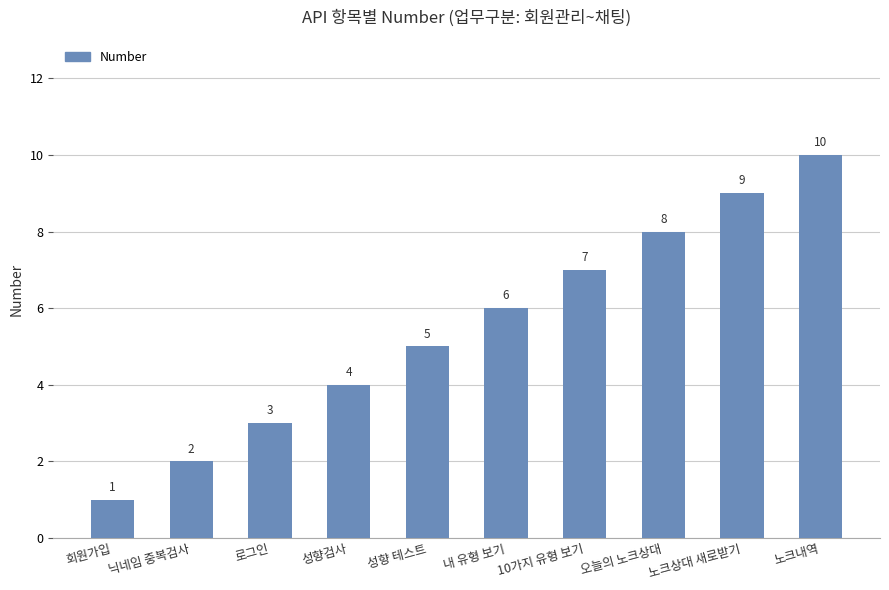

What position from the left is 오늘의 노크상대?

8